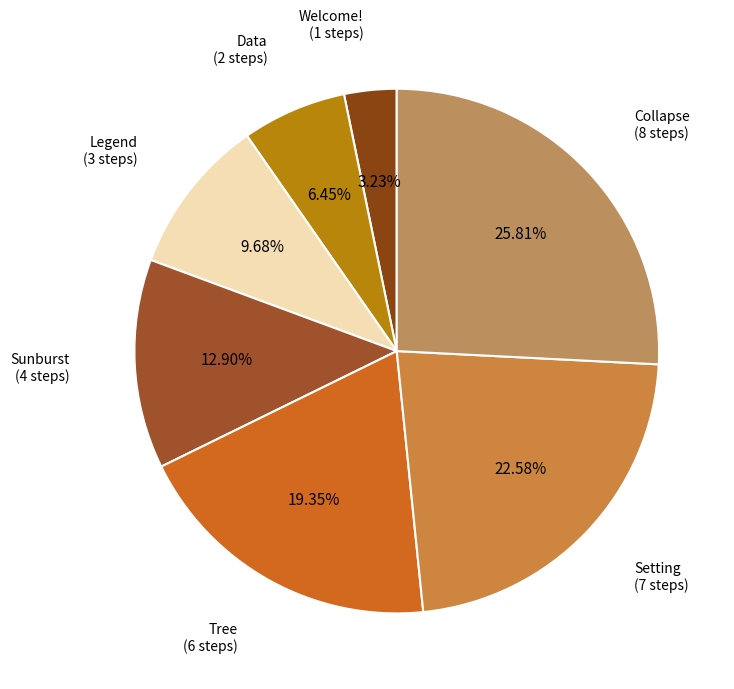

How many slices are in this pie chart?

7